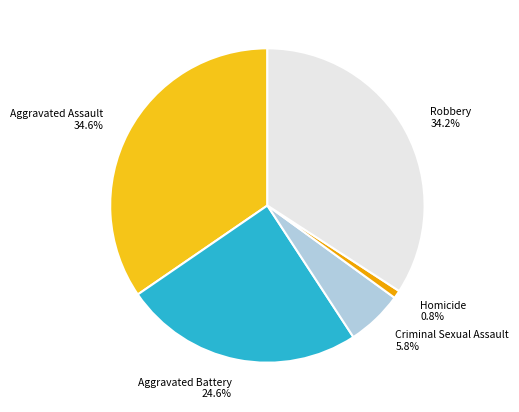

What is the smallest slice in the pie chart?

Homicide